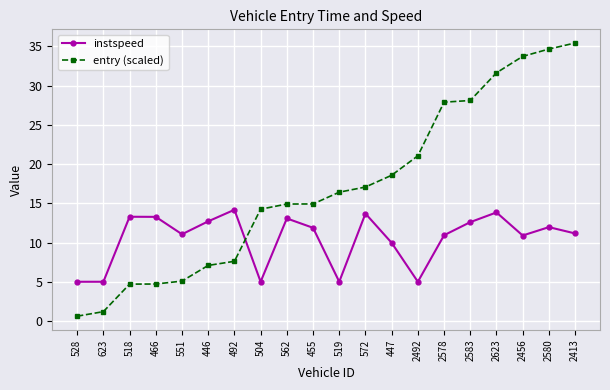

What is the lowest value of the instspeed series?

5.0